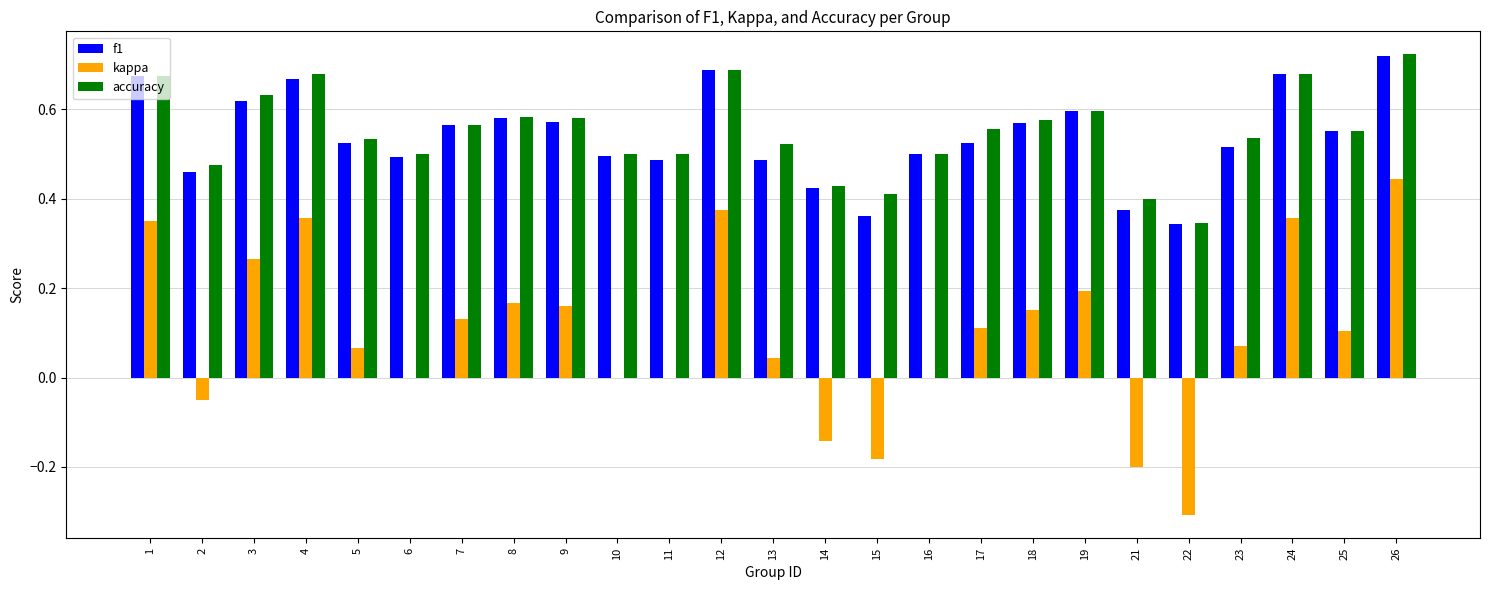

How many groups of bars are there?

25